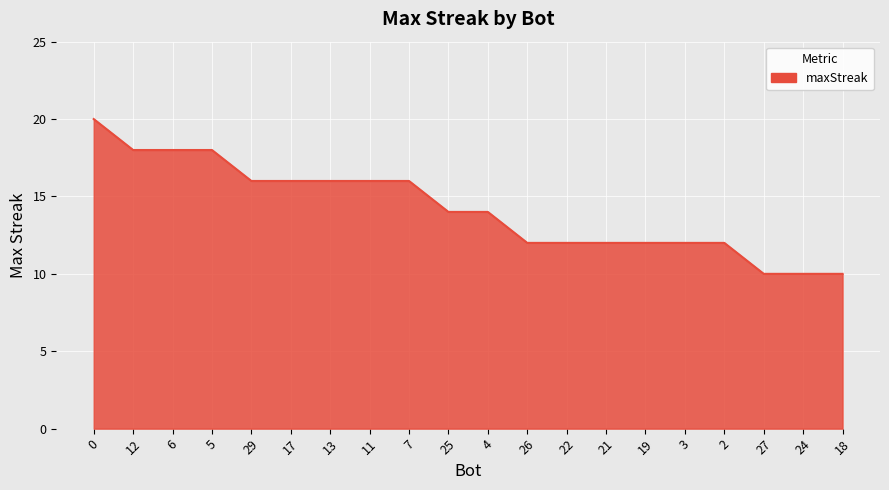

Read the value at 13.

16